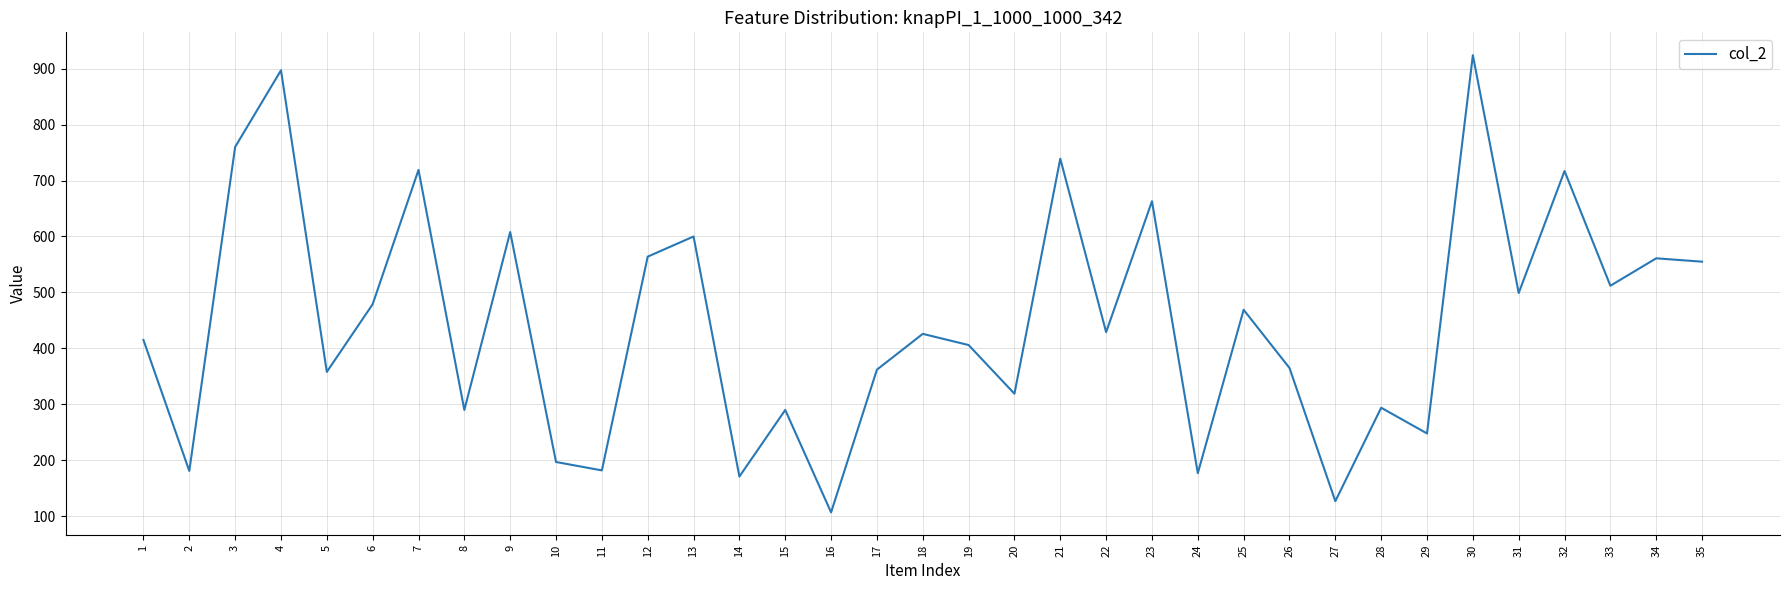

What is the ratio of the value at 21 to the value at 27?

5.8